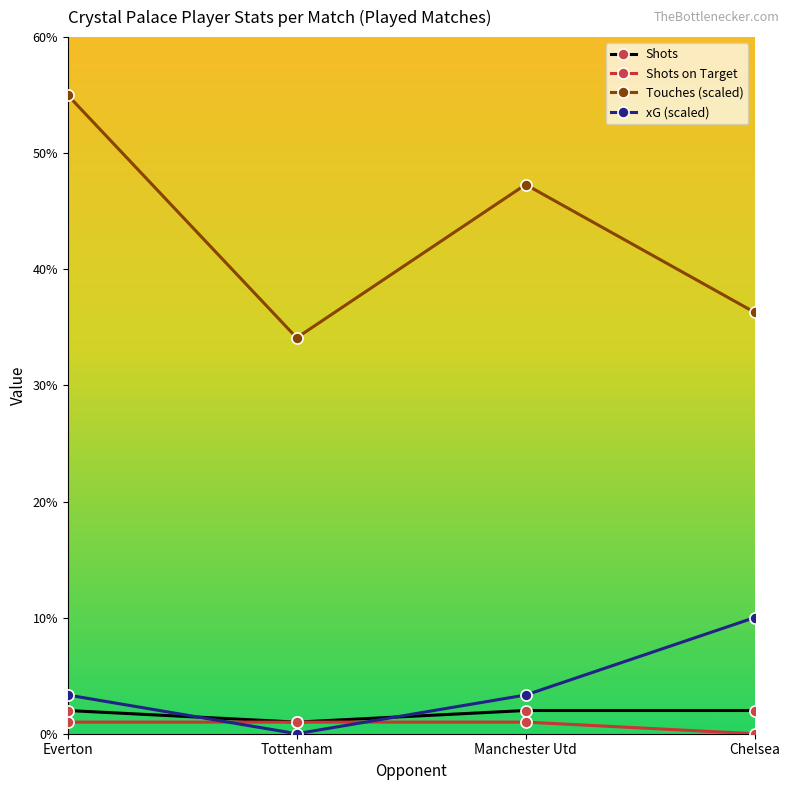

List the labels in order of Touches (scaled) value, smallest first.

Tottenham, Chelsea, Manchester Utd, Everton